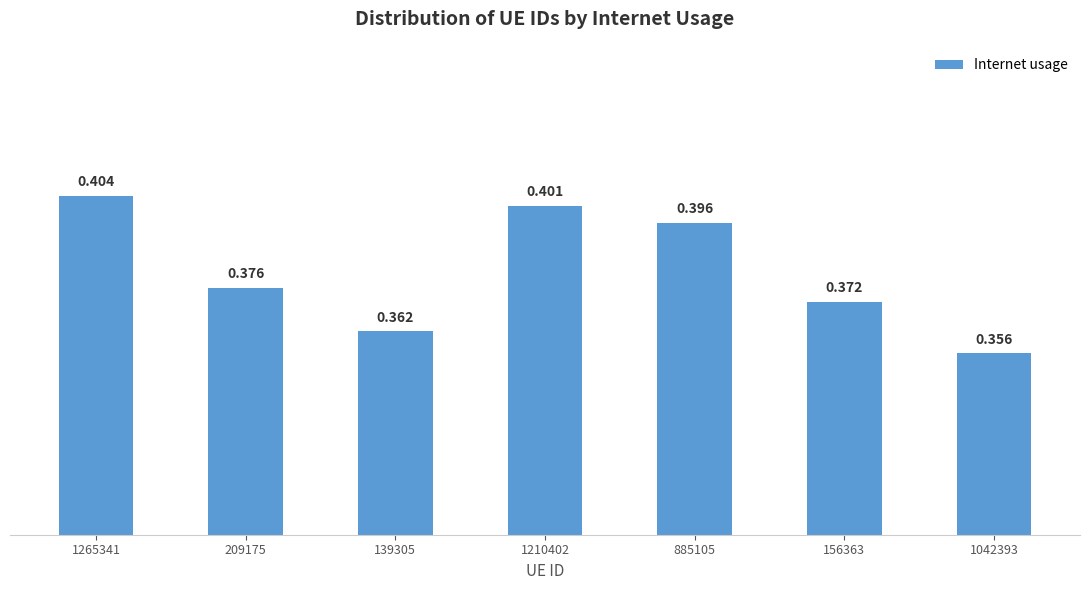

Rank the categories by value from highest to lowest.

1265341, 1210402, 885105, 209175, 156363, 139305, 1042393